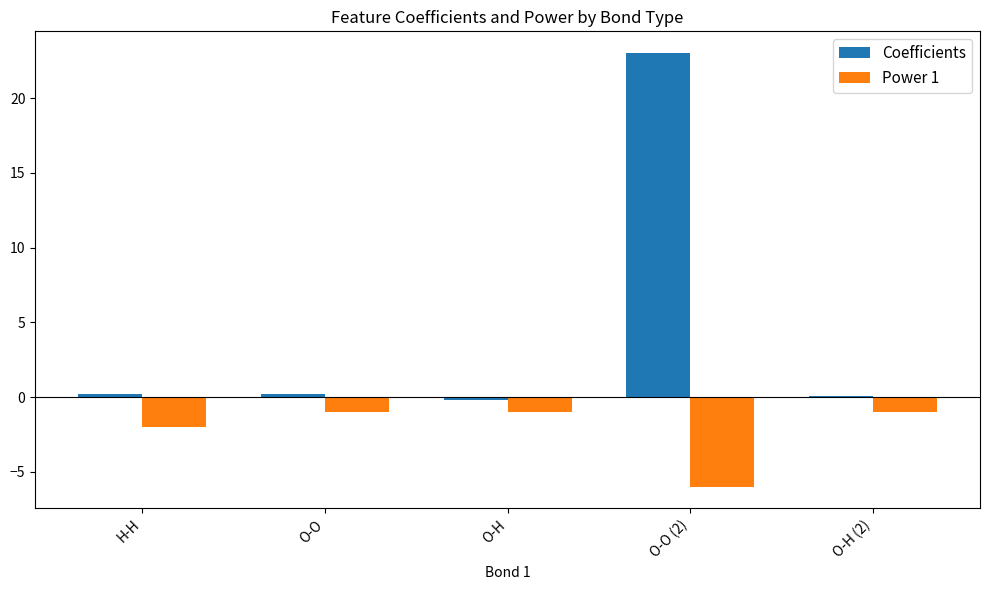

What is the sum of all Power 1 values?

-11.0